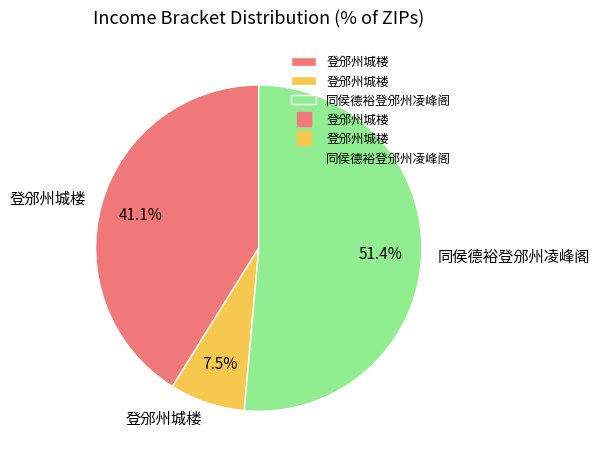

Does any single category account for the majority?

Yes